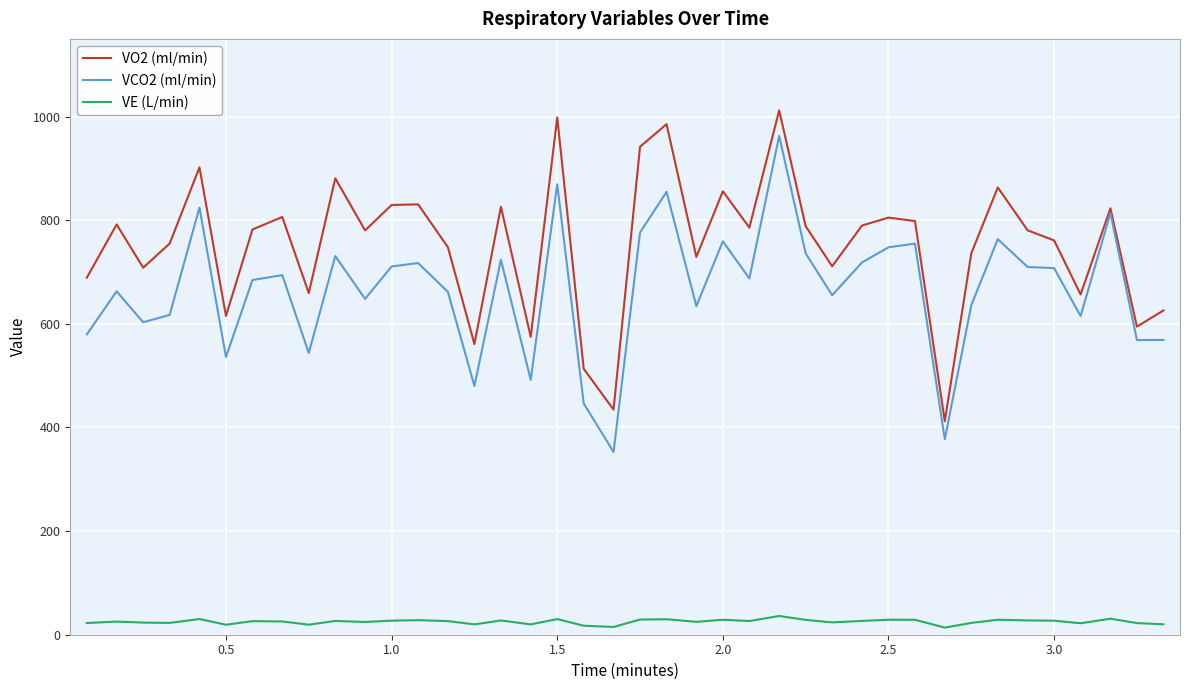

True or false: VE (L/min) and VCO2 (ml/min) cross at least once.

False